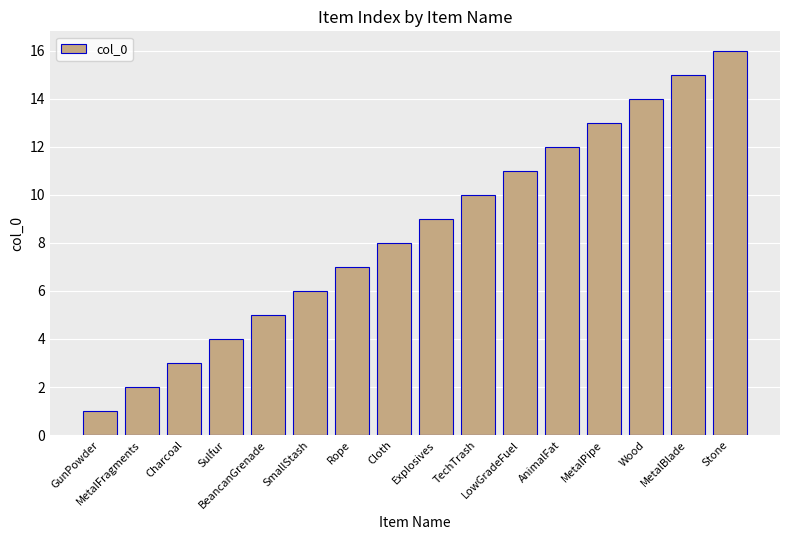

What is the change in value from Rope to Cloth?

+1